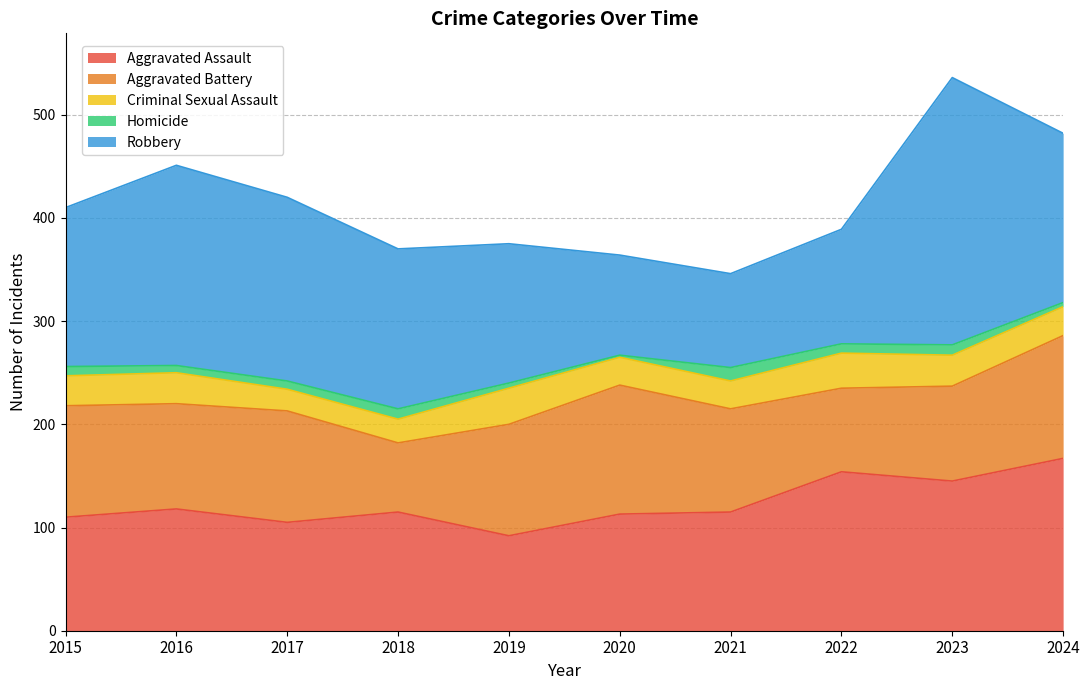

What is the sum of all Homicide values?

77